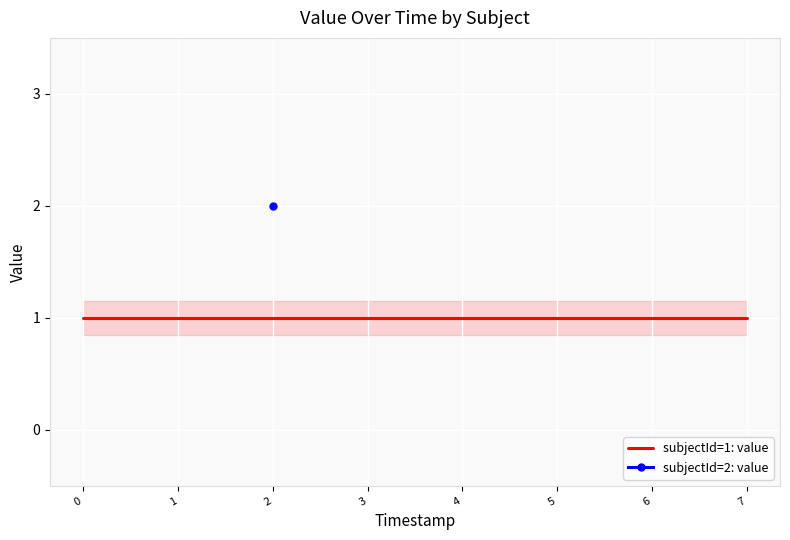

Which series has the largest total across all categories?

value (subjectId=1)